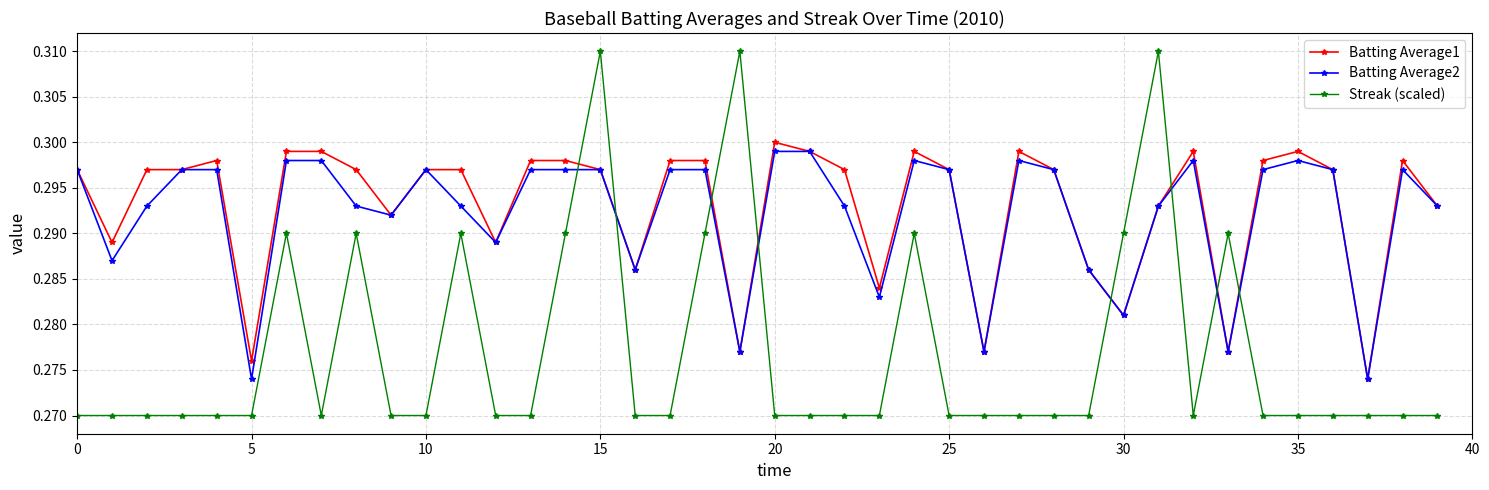

How many Streak (scaled) values are between 0 and 1?

40